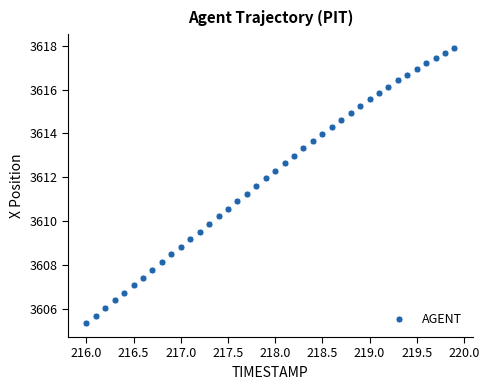

What is the range of X values (max minus min)?

3.9